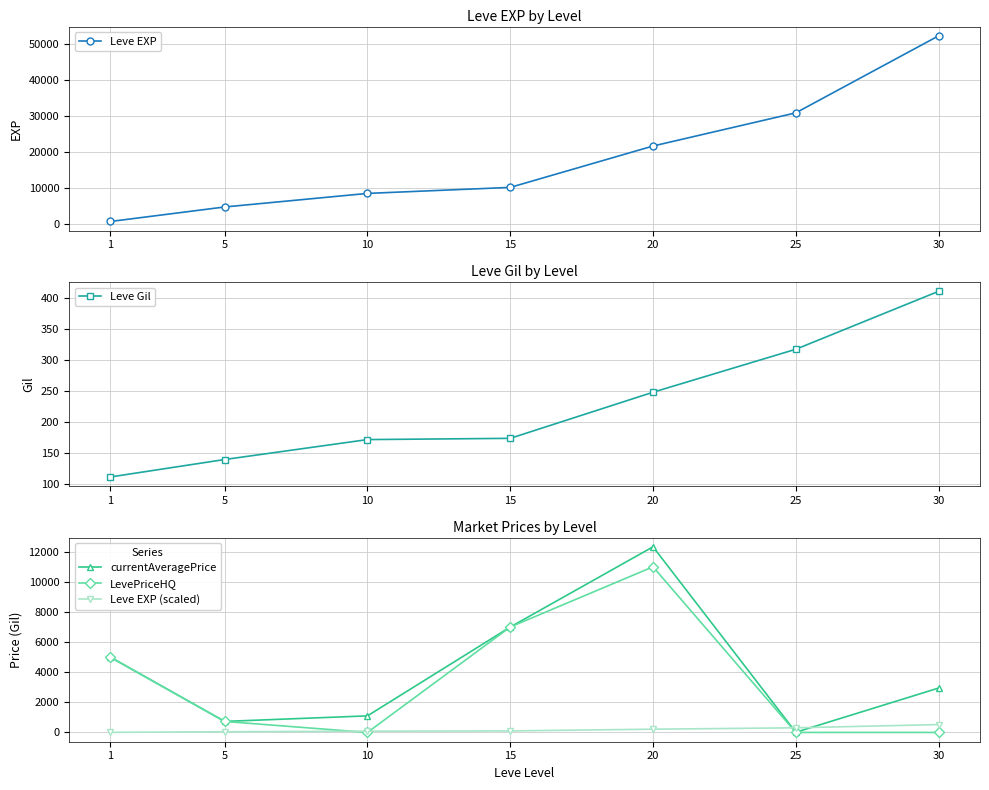

True or false: currentAveragePrice and LevePriceHQ cross at least once.

False